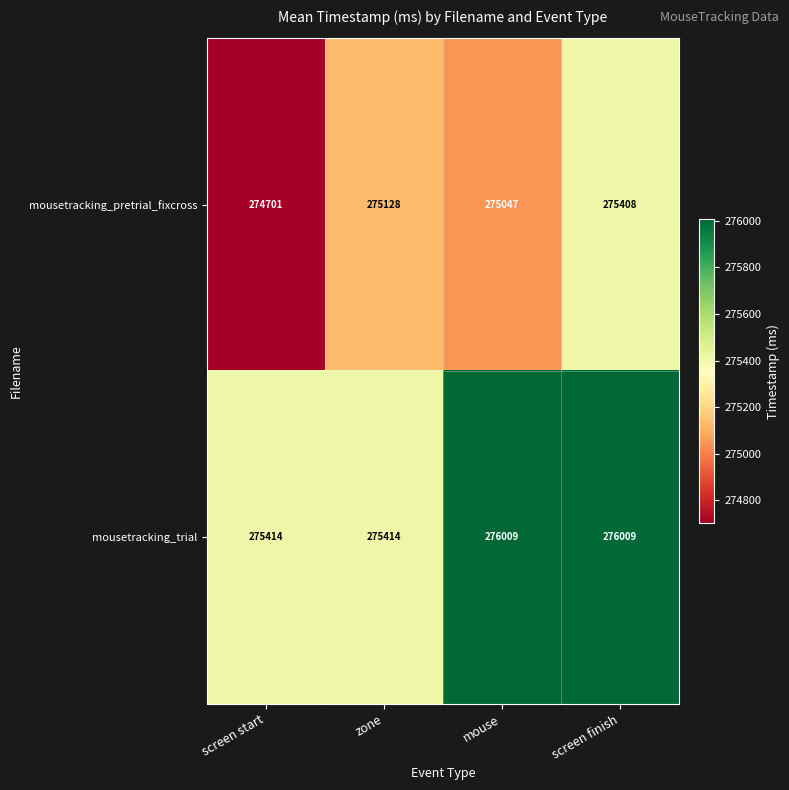

What is the difference between the maximum and minimum values in the mousetracking_pretrial_fixcross series?

707